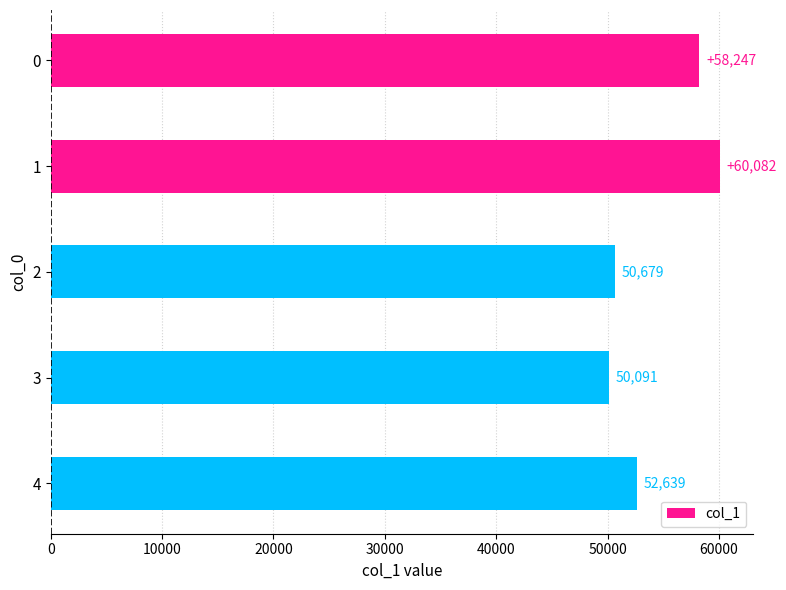

What is the maximum value shown in the chart?

60082